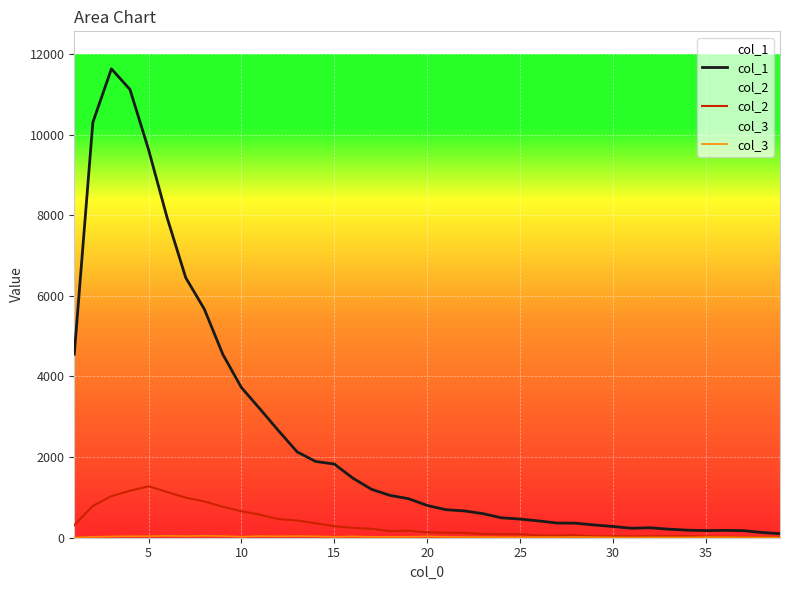

Reading left to right, transcribe all the data shown in this chart.

col_1: 4554	10303	11631	11118	9627	7937	6452	5673	4547	3725	3194	2653	2129	1891	1828	1478	1202	1050	968	801	696	665	598	494	463	417	364	360	316	279	235	247	212	188	177	182	177	131	101
col_2: 312	789	1031	1165	1277	1135	993	901	768	656	571	460	427	357	285	245	222	163	176	133	125	120	94	87	90	58	57	62	35	36	35	36	36	39	26	23	15	16	17
col_3: 4	21	32	36	38	47	39	48	41	26	40	34	40	35	24	33	21	22	23	32	22	17	17	12	10	15	13	17	13	8	5	8	7	6	13	13	9	7	5